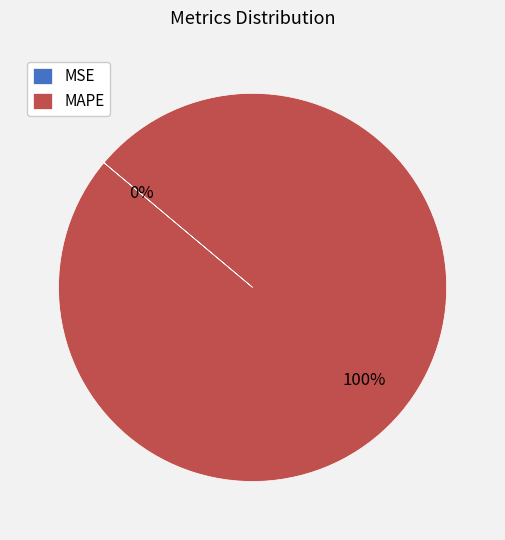

What is the largest slice in the pie chart?

MAPE